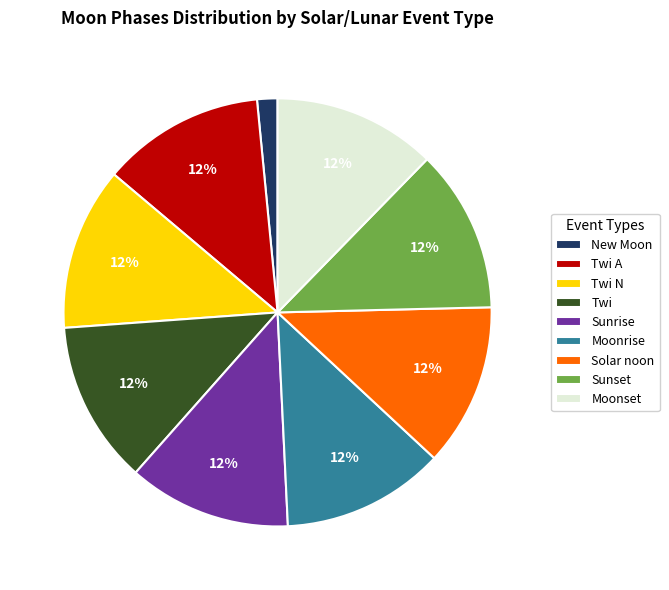

Is it true that Twi is 1% of the pie?

False